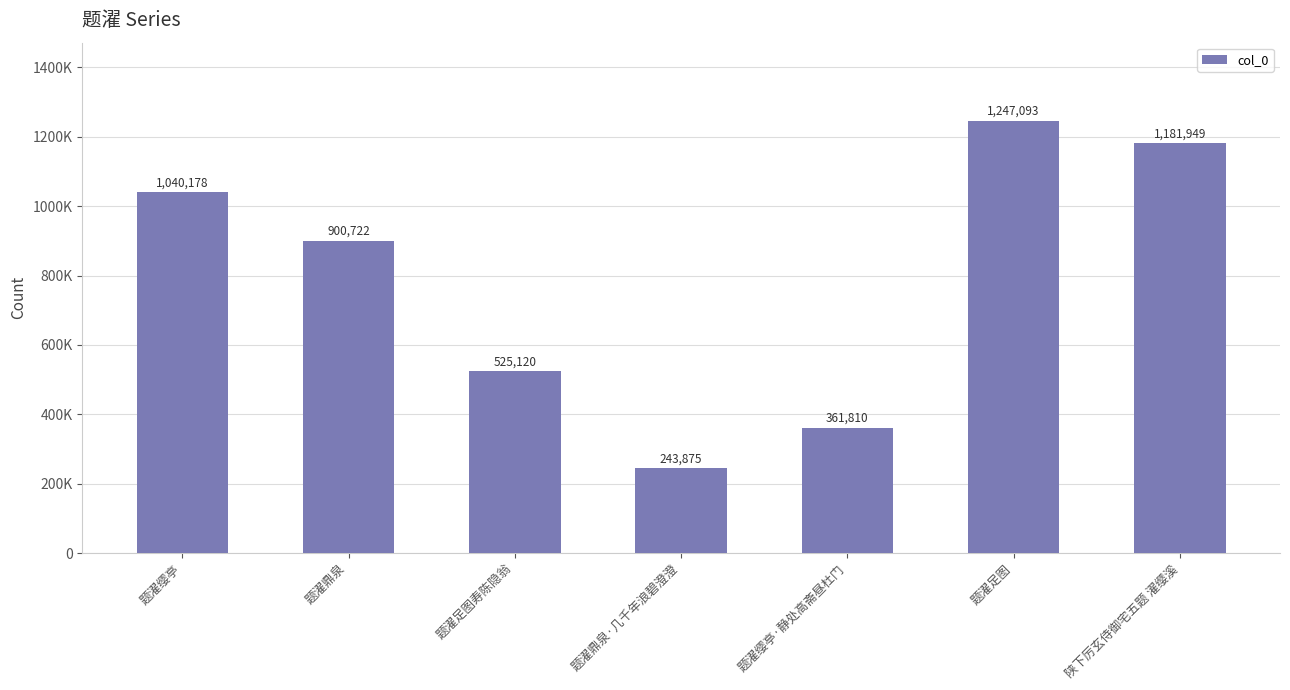

What is the greatest value displayed?

1247093